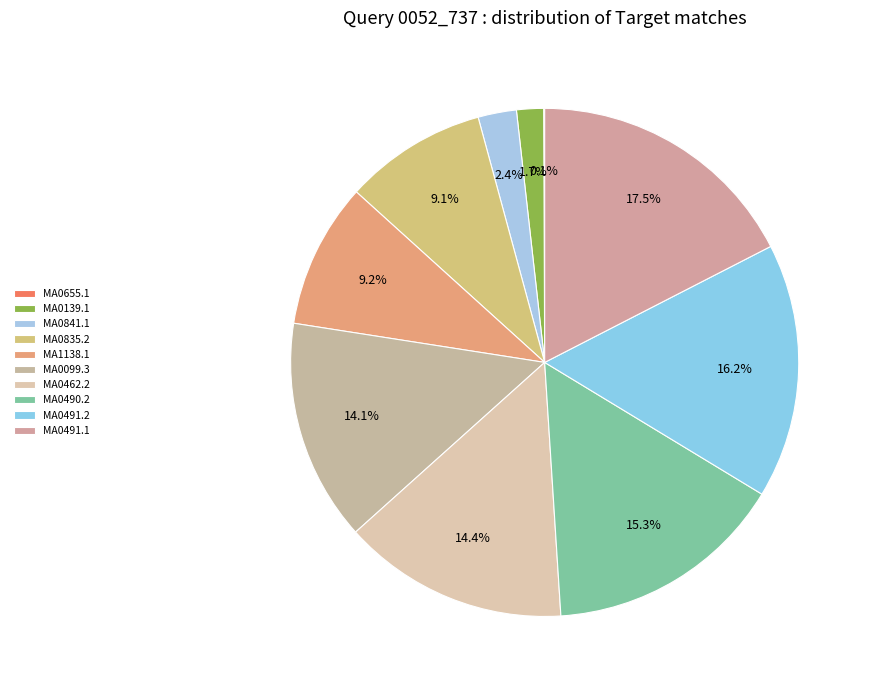

Which slice is the largest?

MA0491.1